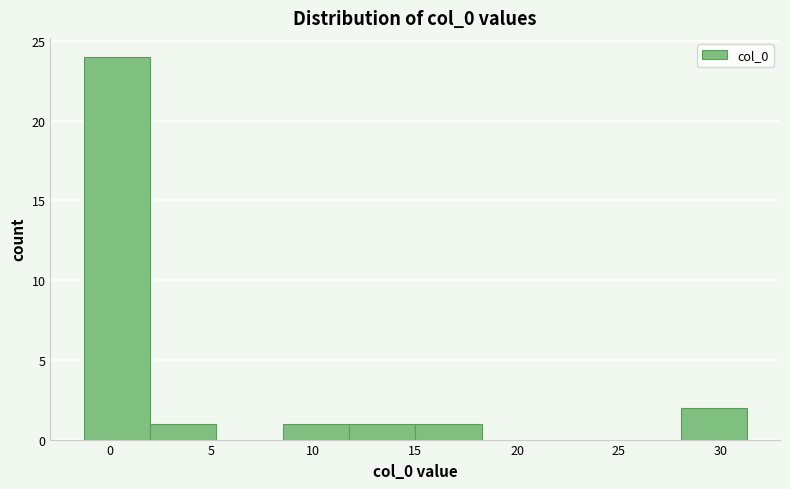

Which range on the x-axis has the tallest bar?

-1.5 to 2.0